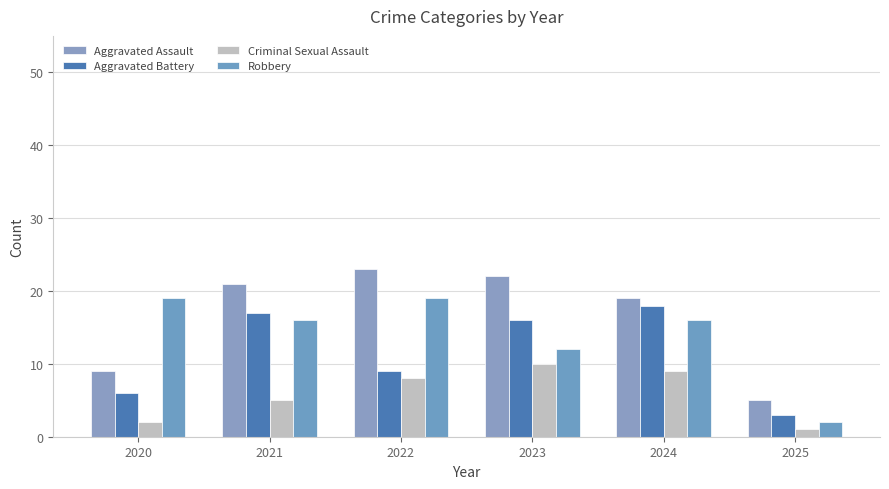

Is it true that Criminal Sexual Assault equals 10 at 2023?

True